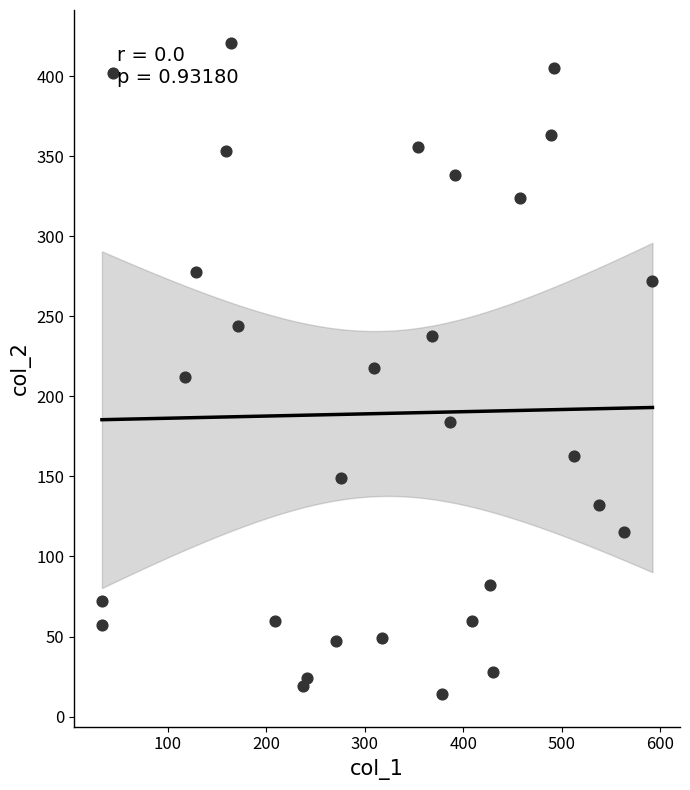

What is the range of Y values (max minus min)?

407